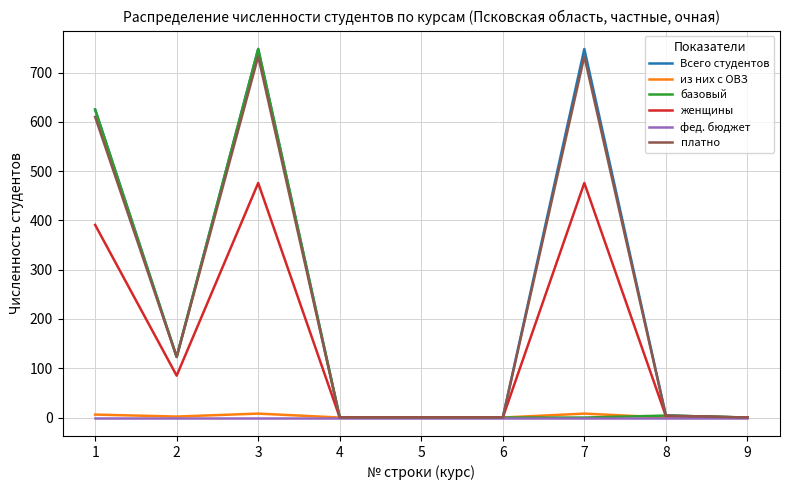

What is the greatest value displayed?

748